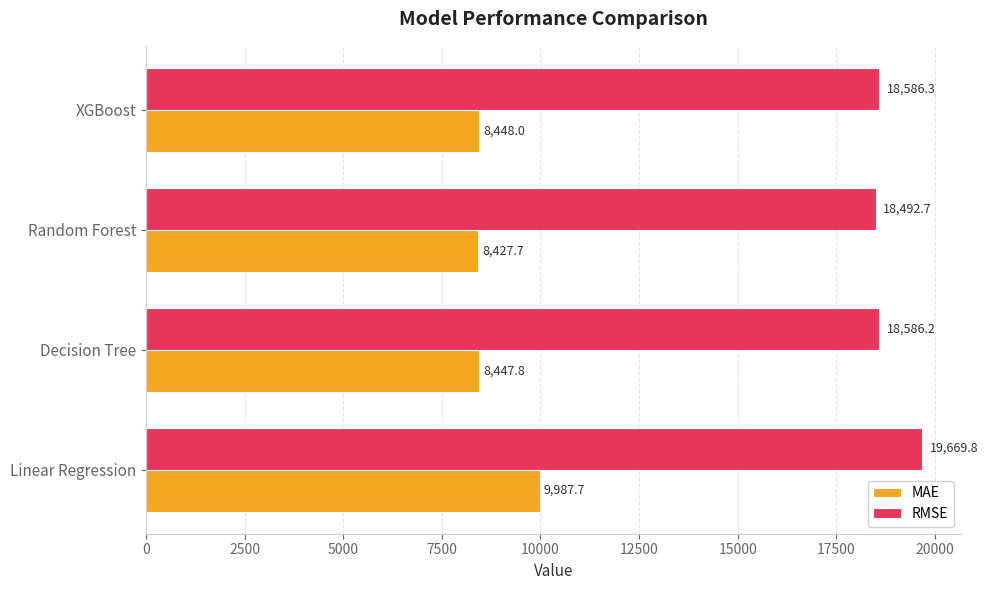

What is the smallest value displayed?

8427.7